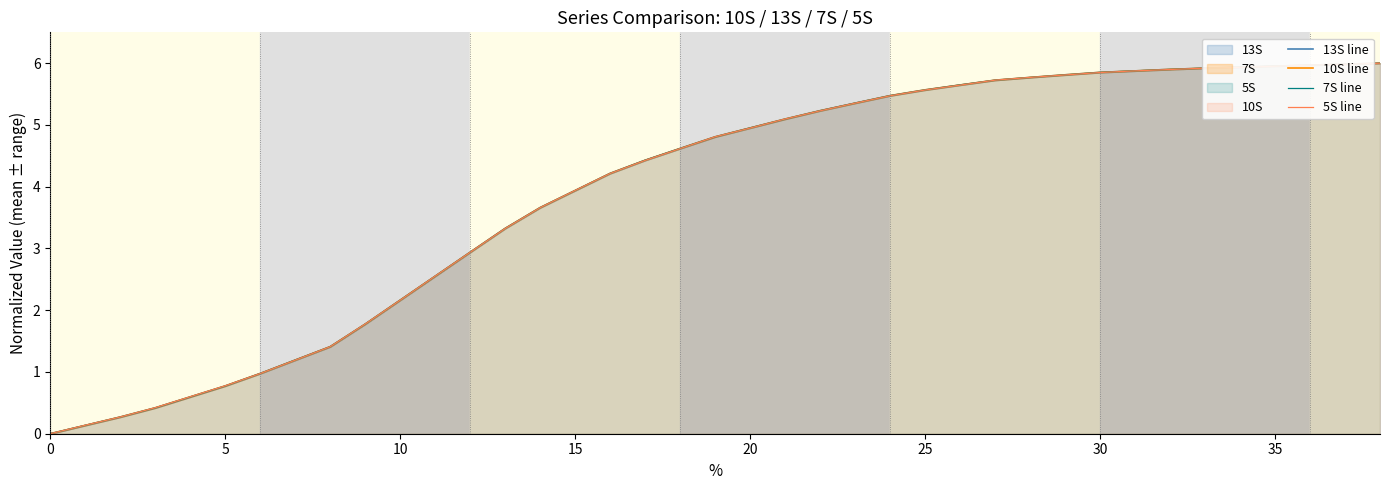

At which label does 10S line first exceed 4?

16